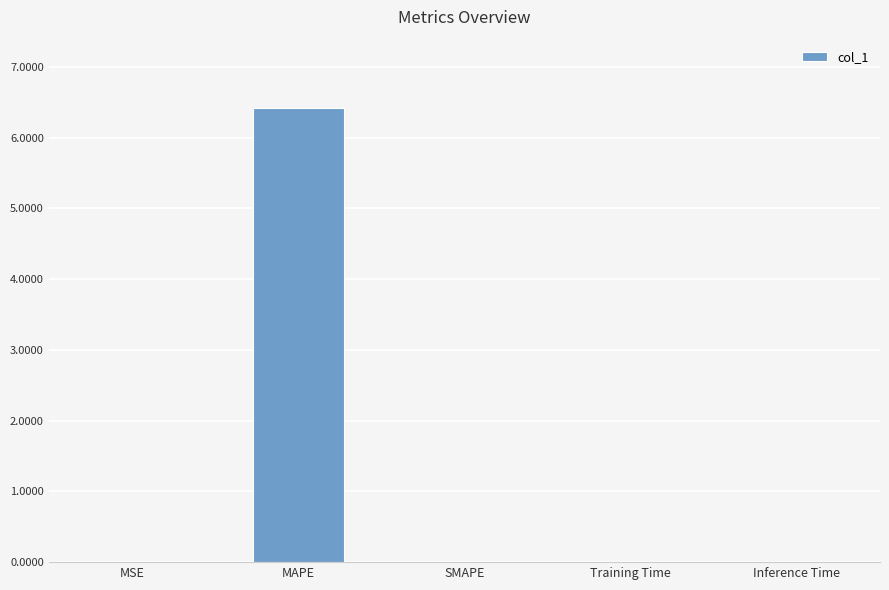

Are the bars horizontal?

No